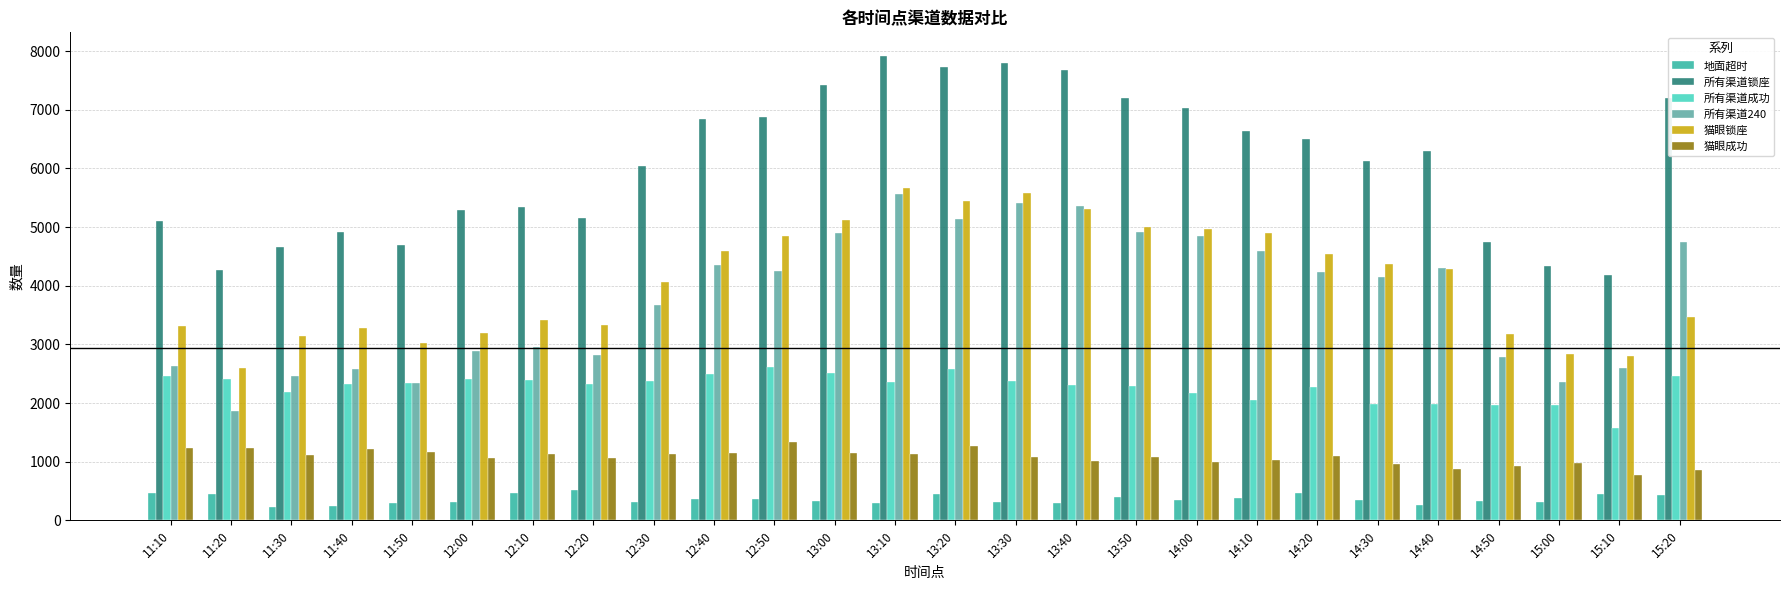

What are all the series names shown in the legend?

地面超时, 所有渠道锁座, 所有渠道成功, 所有渠道240, 猫眼锁座, 猫眼成功